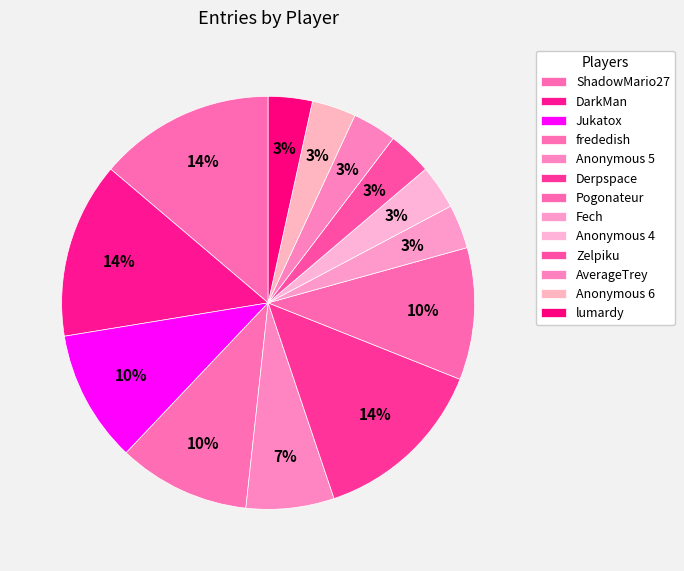

Count the number of slices in the pie.

13